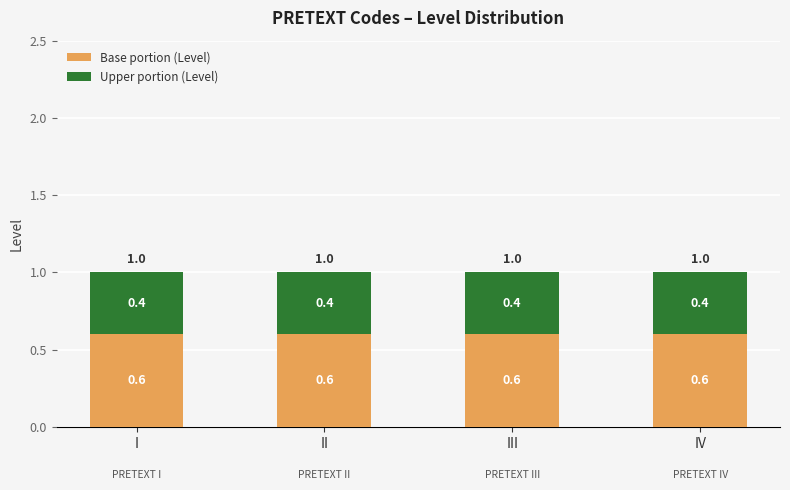

The value of Base portion (Level) at I is 0.3. True or false?

False